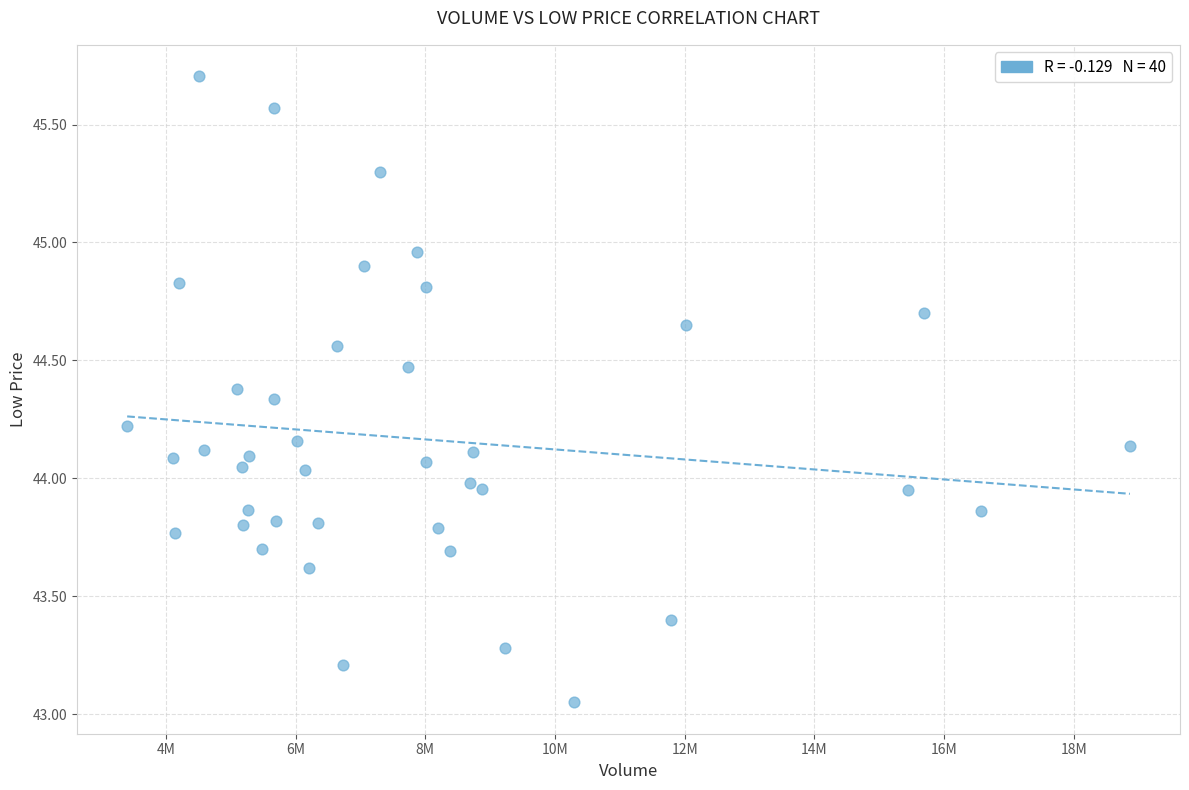

What is the range of Y values (max minus min)?

2.7